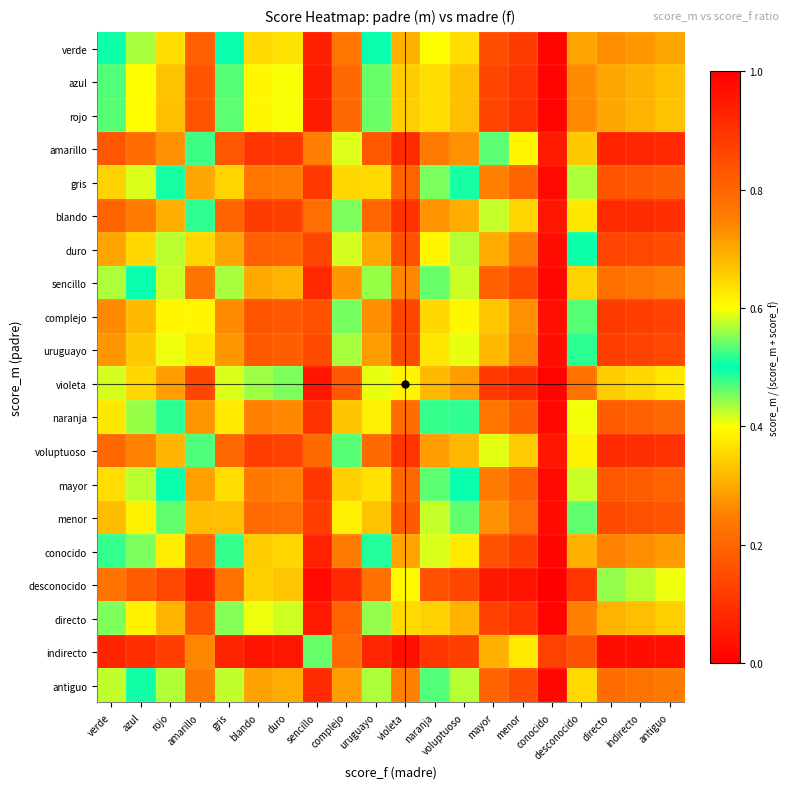

Which has a higher value, azul or desconocido?

desconocido